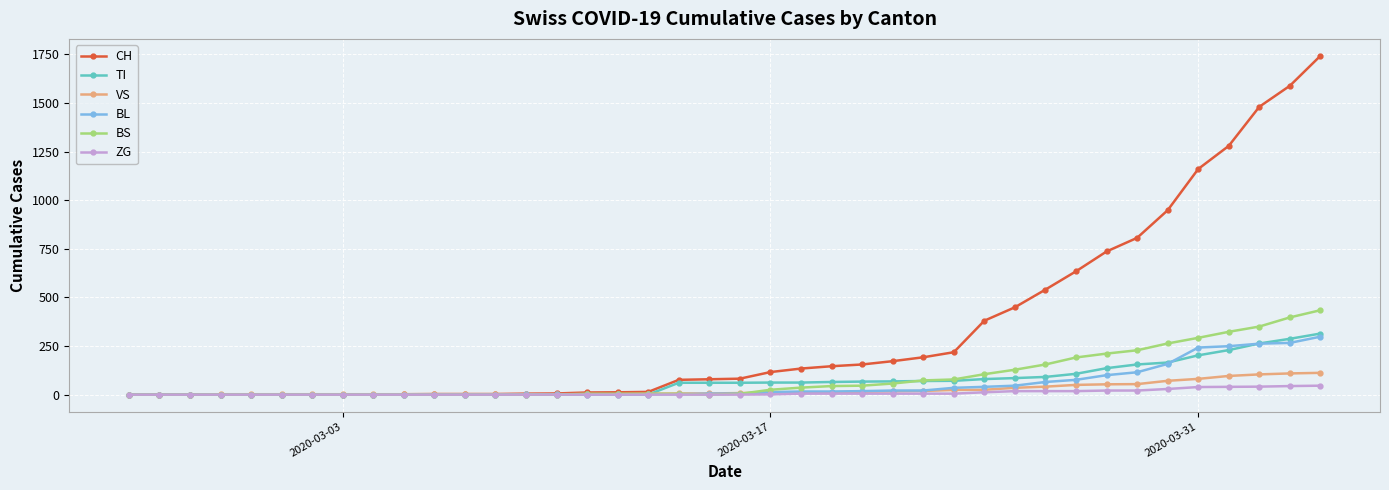

At how many categories does at least one series exceed 502?

10